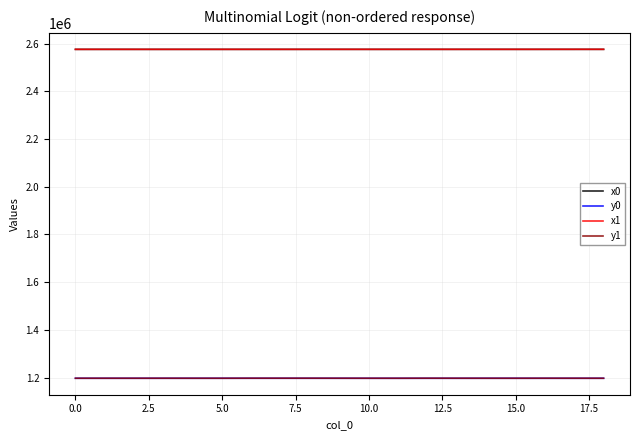

What is the maximum value shown in the chart?

2576045.9